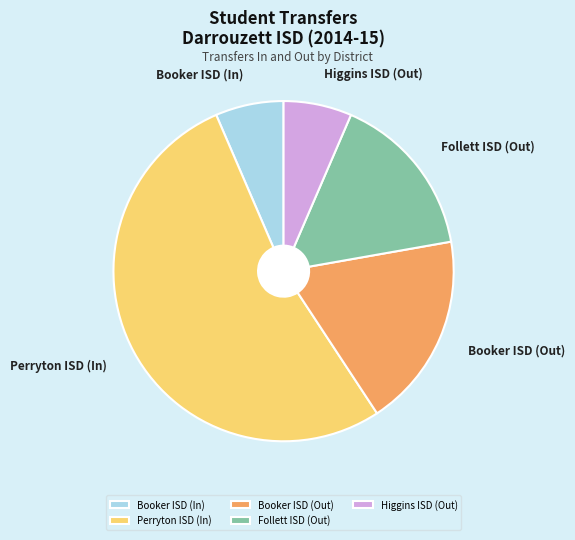

Which category accounts for the majority?

Perryton ISD (In)